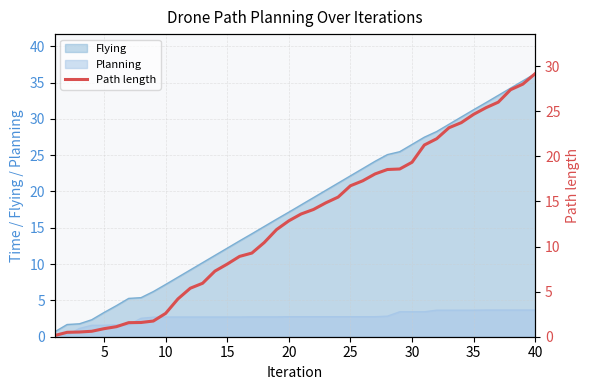

What is the difference between the maximum and minimum values?

29.0